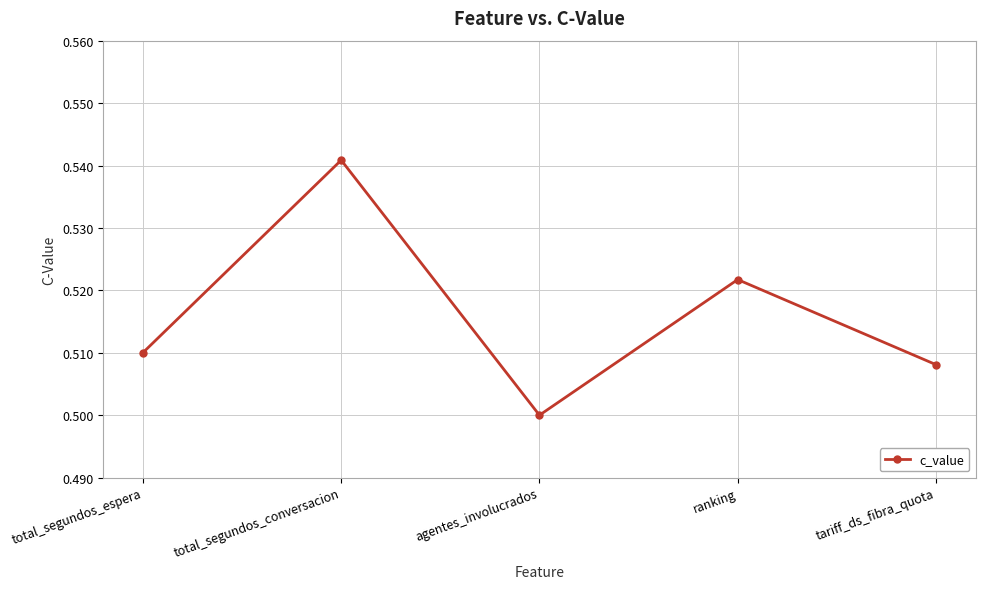

What is the label of the 2nd point from the left?

total_segundos_conversacion